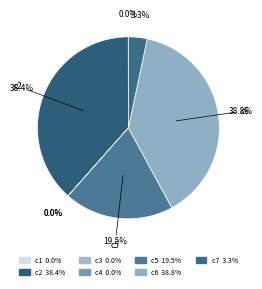

Is c5 the majority of the pie?

No